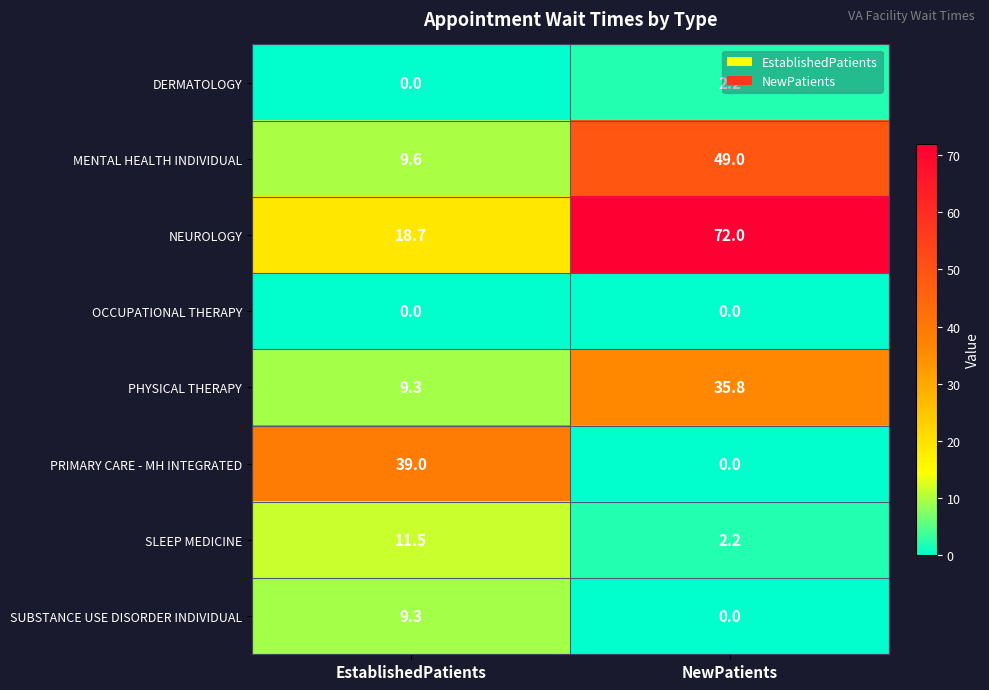

List the labels in order of NEUROLOGY value, largest first.

NewPatients, EstablishedPatients